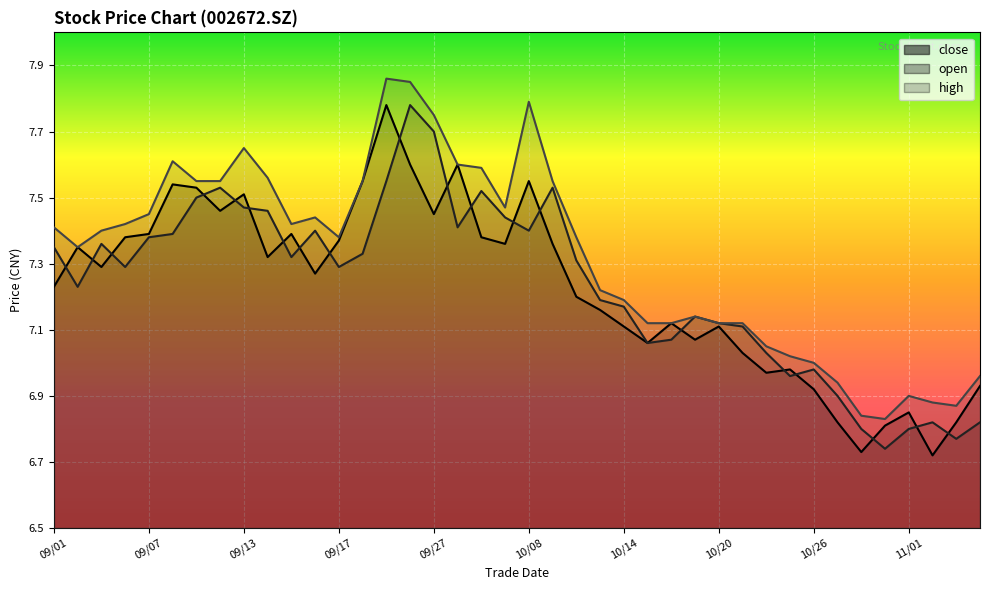

How many series are shown in this chart?

3